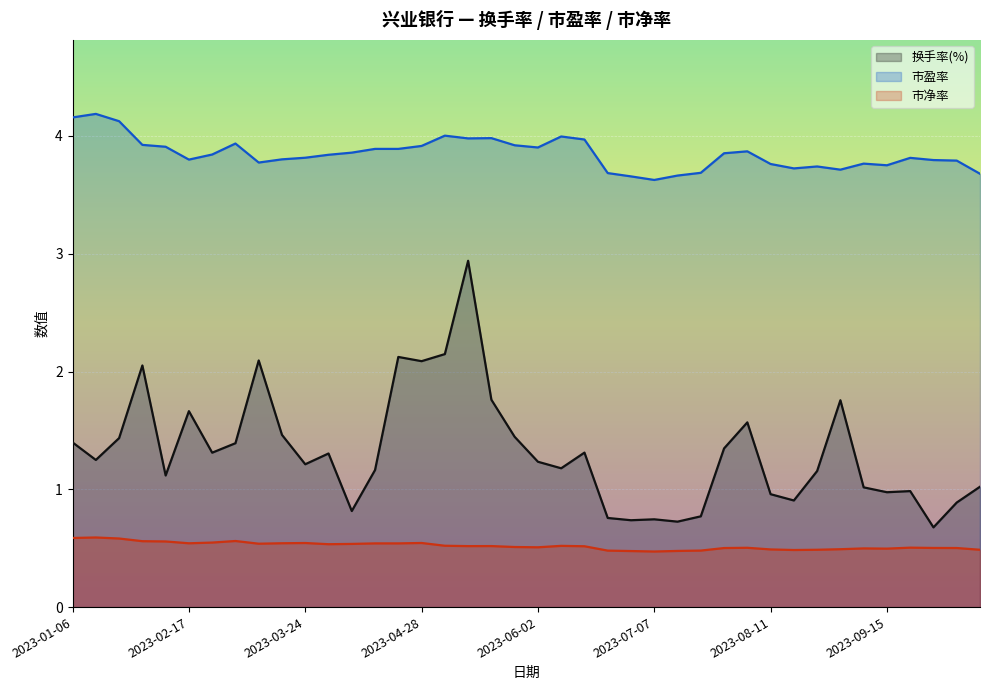

True or false: 市净率 and 换手率(%) intersect in this chart.

False